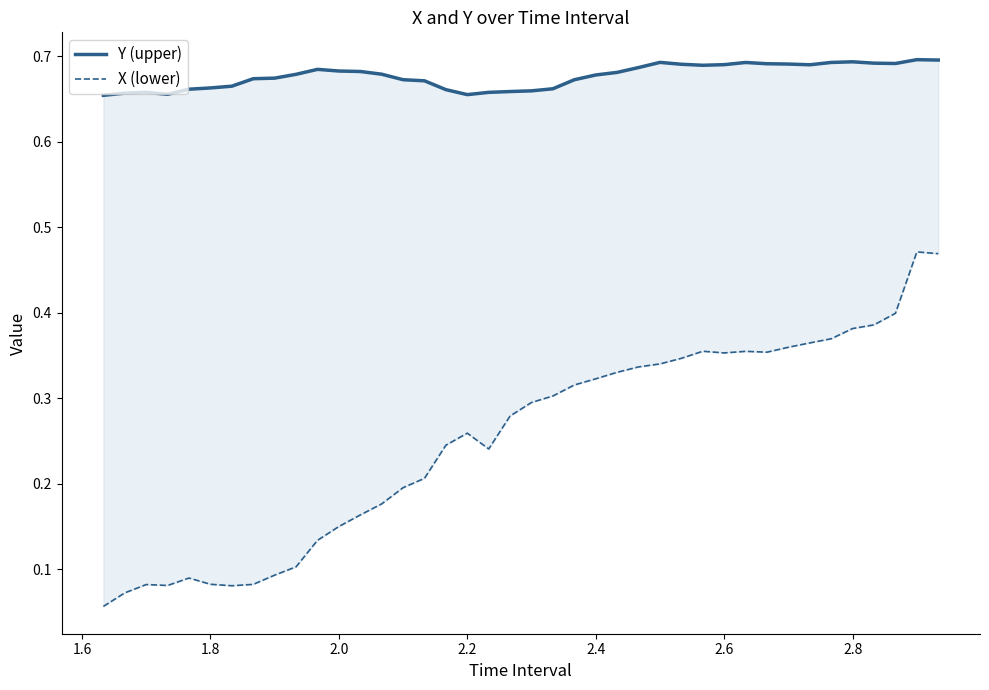

Is this an area chart (filled region under the line)?

No